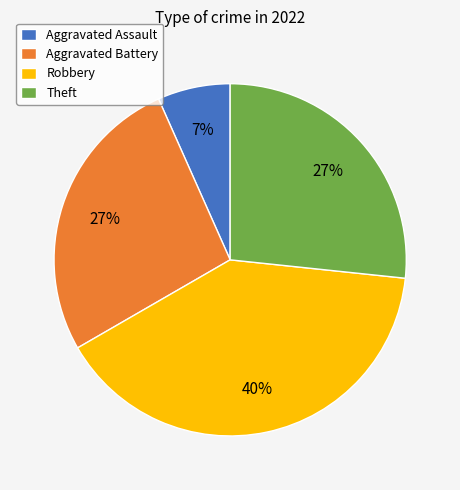

Does Theft account for over 50% of the chart?

No